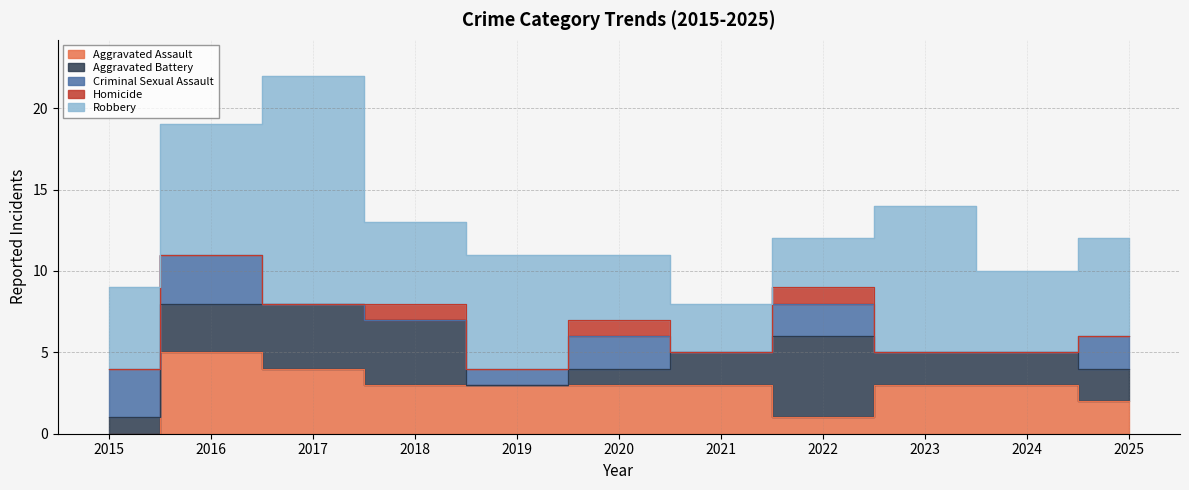

How many data points in Aggravated Assault are less than 3?

3